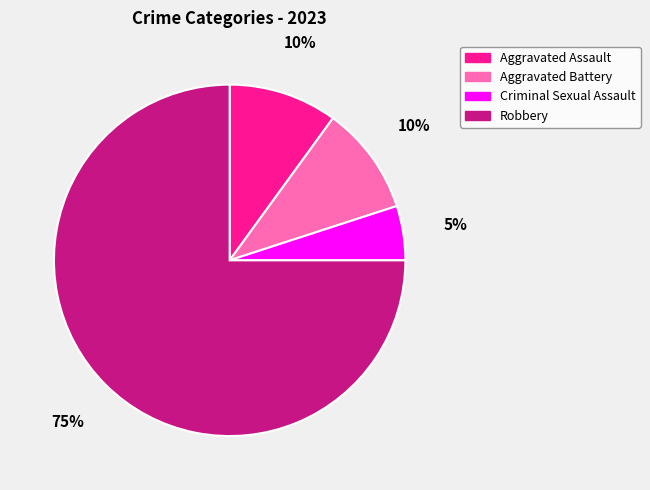

What percentage is the Robbery slice, to the nearest percent?

75%